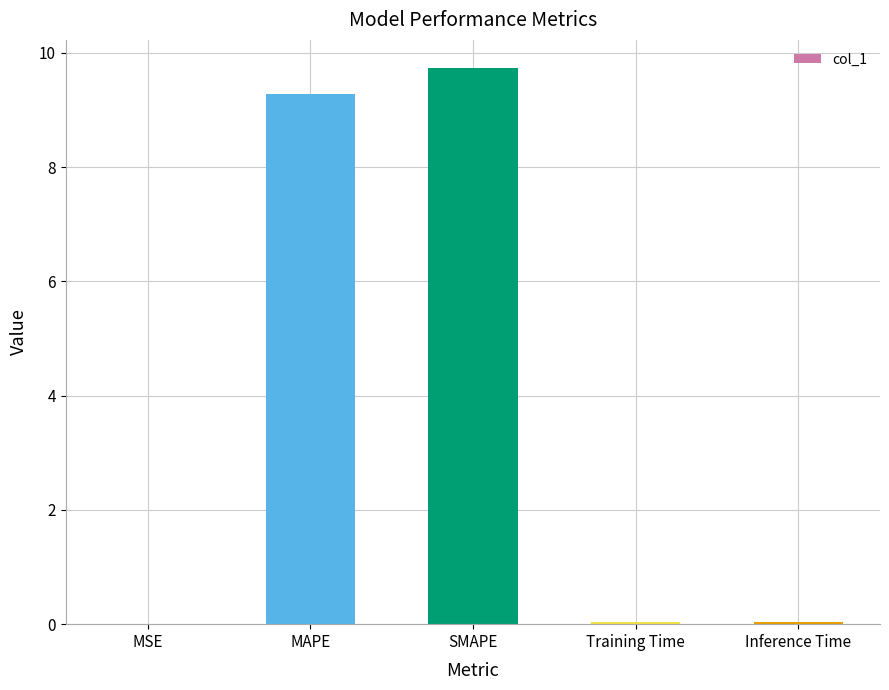

True or false: the data shows 9.3 at MAPE.

True